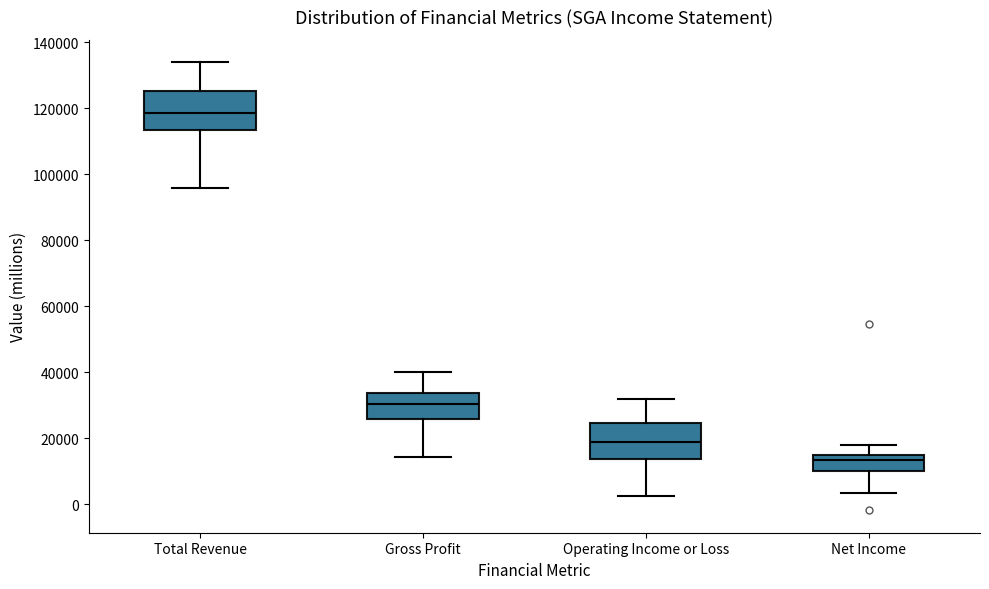

Reading left to right, transcribe this box plot: for each box, give where its median line is, the range the box spans, and where its two whiskers end, as read against the y-axis. The values are not printed on the chart, so give them approximately, as read against the axis.

Total Revenue: median 118000, box 114000 to 126000, whiskers 96000 to 134000
Gross Profit: median 30000, box 26000 to 34000, whiskers 14000 to 40000
Operating Income or Loss: median 18000, box 14000 to 24000, whiskers 2000 to 32000
Net Income: median 14000, box 10000 to 16000, whiskers 4000 to 18000